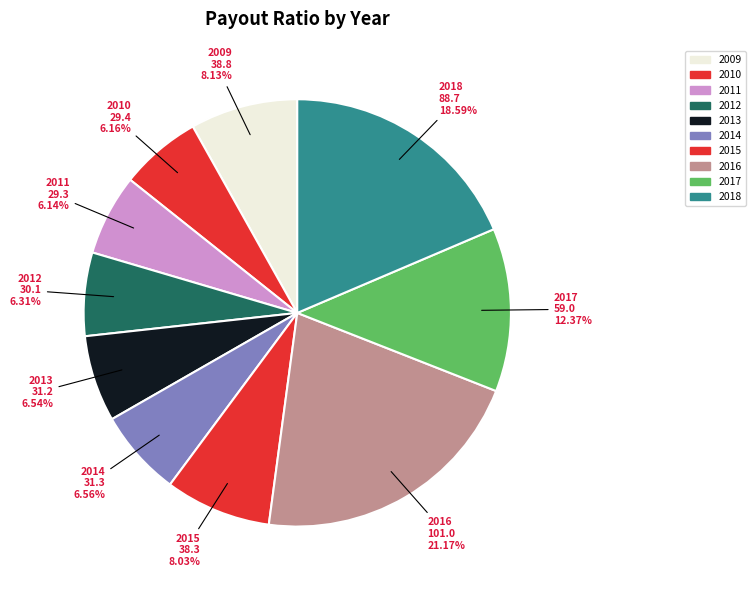

What is the largest slice in the pie chart?

2016